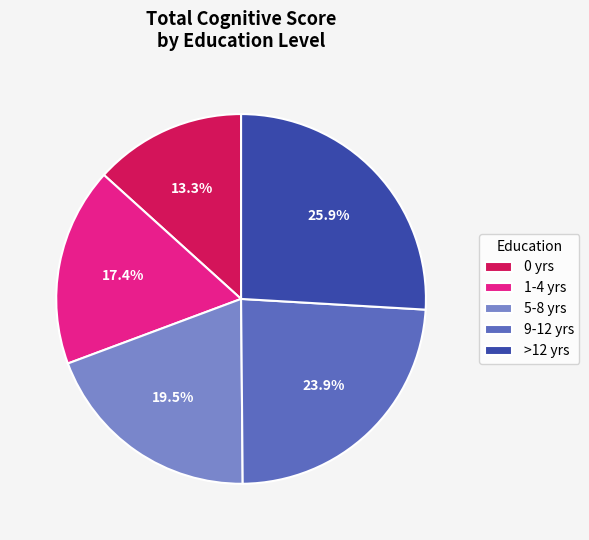

Does >12 yrs represent more than half of the total?

No